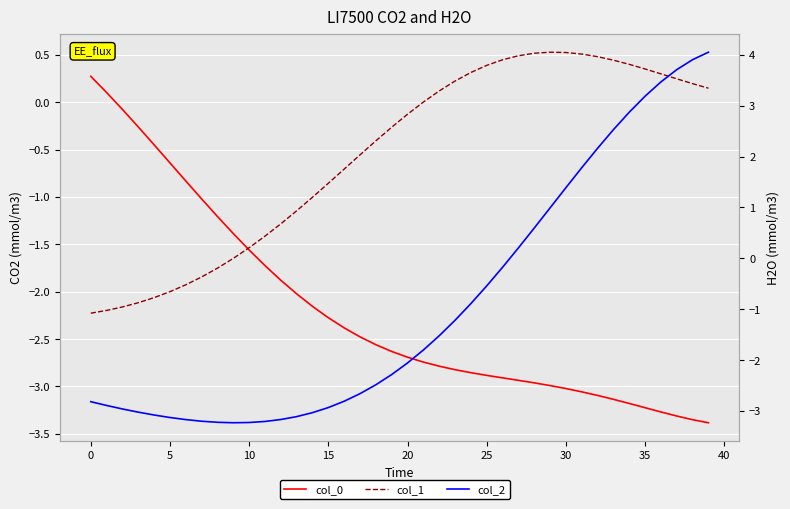

Rank the series by their average value, from highest to lowest.

col_1, col_2, col_0